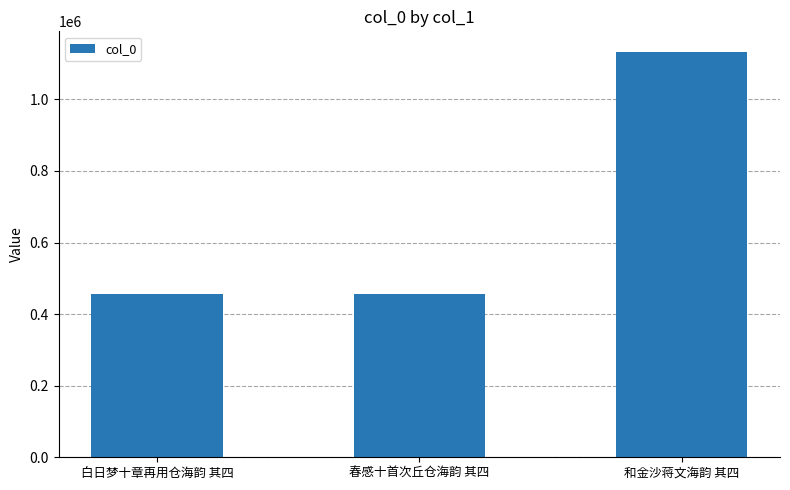

What is the value of the 3rd bar from the left?

1133383